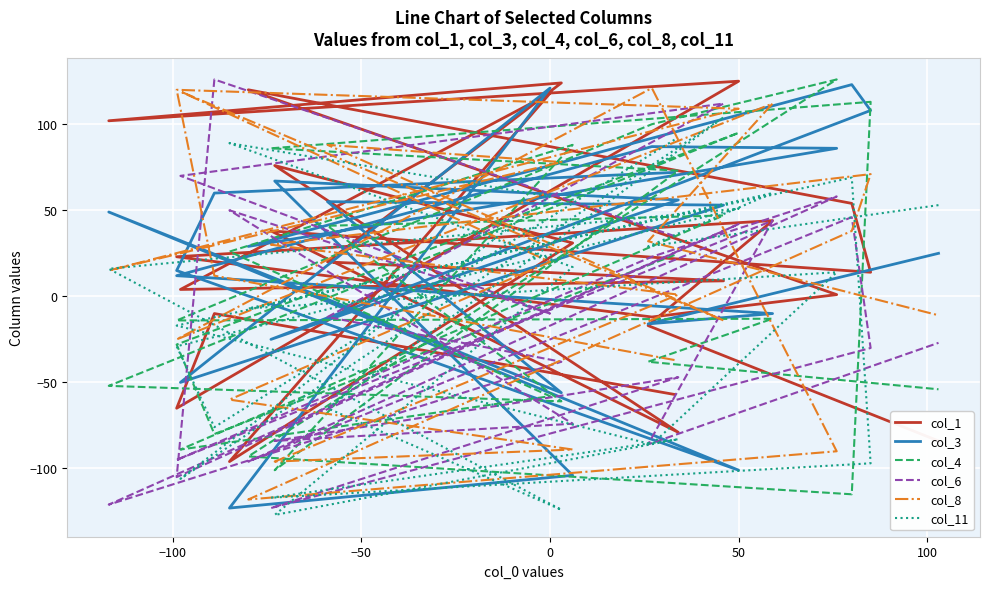

Reading left to right, extract all data points from this chart.

col_1: -57	-10	-65	125	102	124	20	9	4	118	-96	31	76	-79	38	14	54	120	1	-12	23	44	-17	-84
col_3: 72	60	15	-101	49	-56	55	53	-50	121	-123	-104	67	56	-25	108	123	29	86	87	12	-10	-16	25
col_4: 24	-80	-28	95	-52	-61	41	47	-89	-58	26	88	-101	73	86	113	-115	-93	126	100	-14	-13	-38	-54
col_6: 35	126	-105	42	-121	-38	-12	112	70	-10	50	-74	-84	-47	-123	-30	46	-96	58	23	-95	44	-86	-27
col_8: -37	12	120	109	15	78	88	-14	119	20	-60	-89	-96	1	30	71	38	-118	-90	121	-25	112	32	-11
col_11: 91	-76	-29	51	16	-124	-65	104	-106	58	89	17	-127	-83	-117	-97	69	-7	14	-86	-17	60	29	53